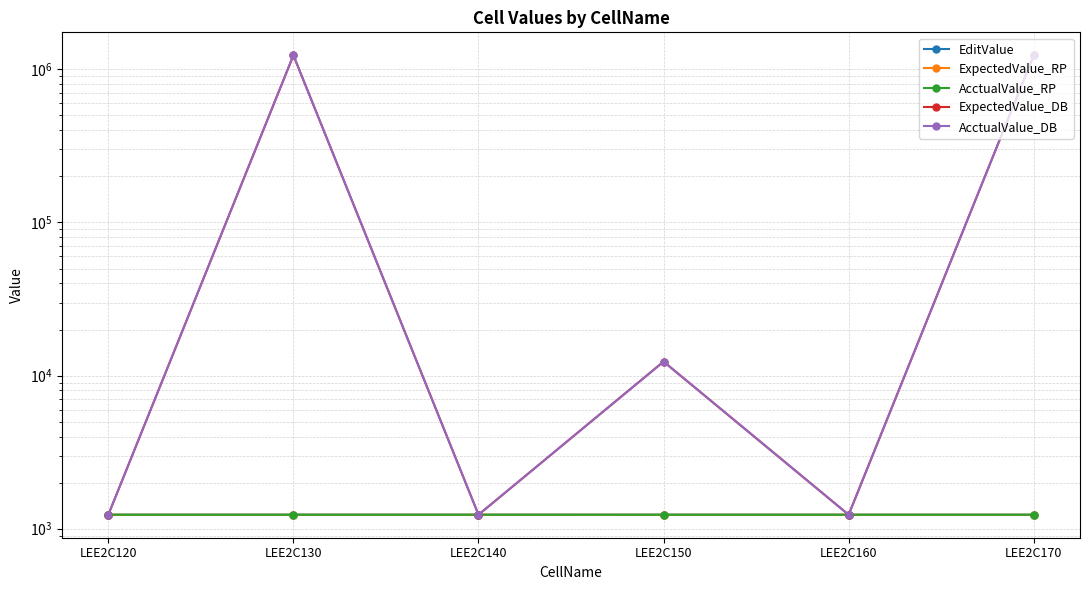

True or false: ExpectedValue_DB has a value of 1234560.0 at LEE2C130.

True